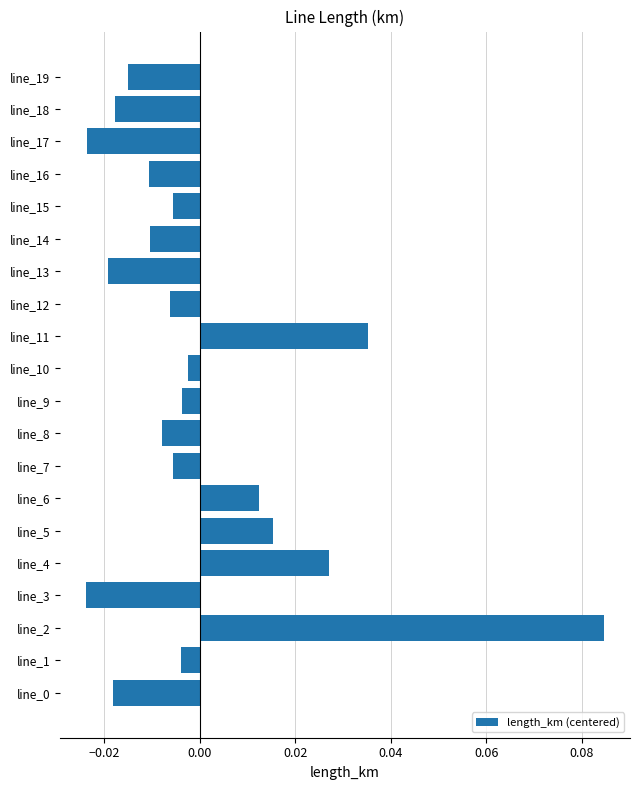

True or false: the data shows 0.0 at line_2.

False